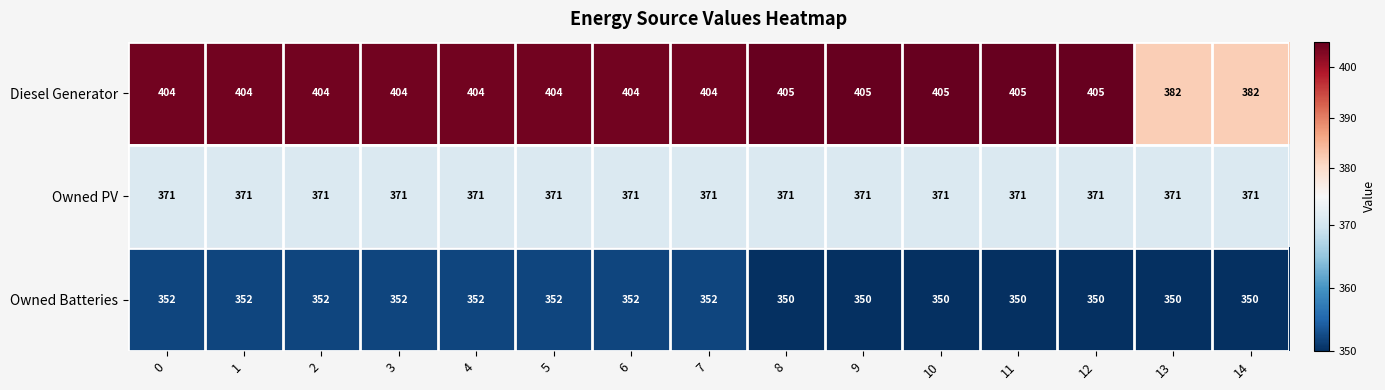

What is the highest value of the Owned Batteries series?

352